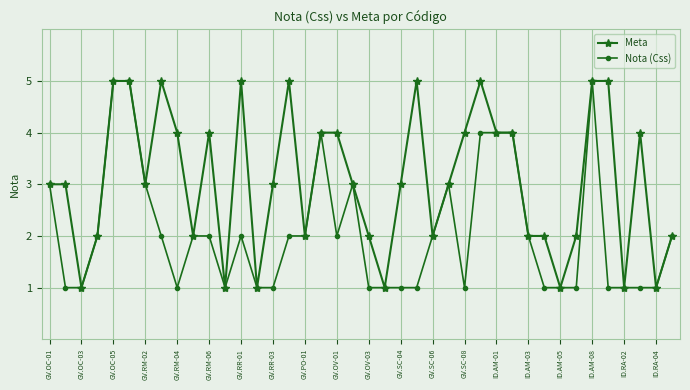

What is the value of the Nota (Css) point at the 25th from the left?

2